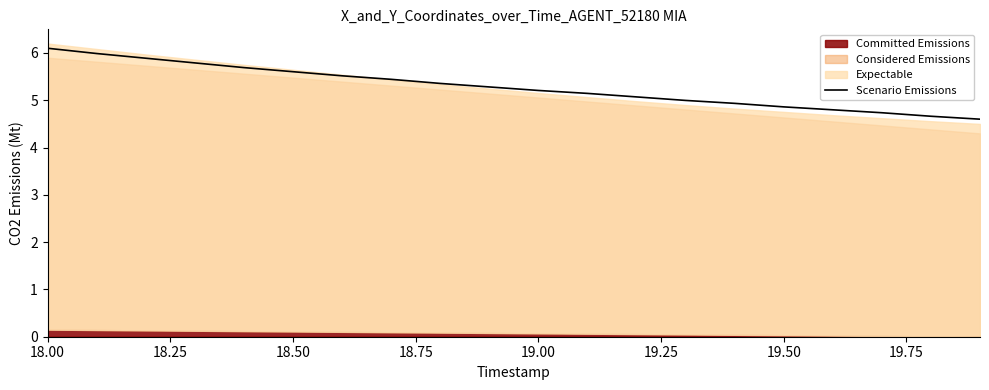

What is the average value?

5.3